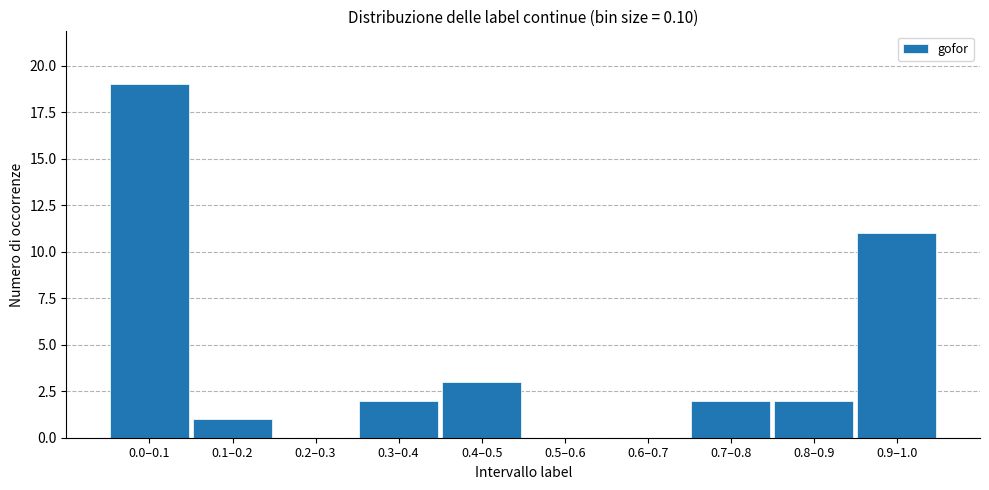

Reading right to left, transcribe all the data shown in this chart.

0.9–1.0=11	0.8–0.9=2	0.7–0.8=2	0.6–0.7=0	0.5–0.6=0	0.4–0.5=3	0.3–0.4=2	0.2–0.3=0	0.1–0.2=1	0.0–0.1=19